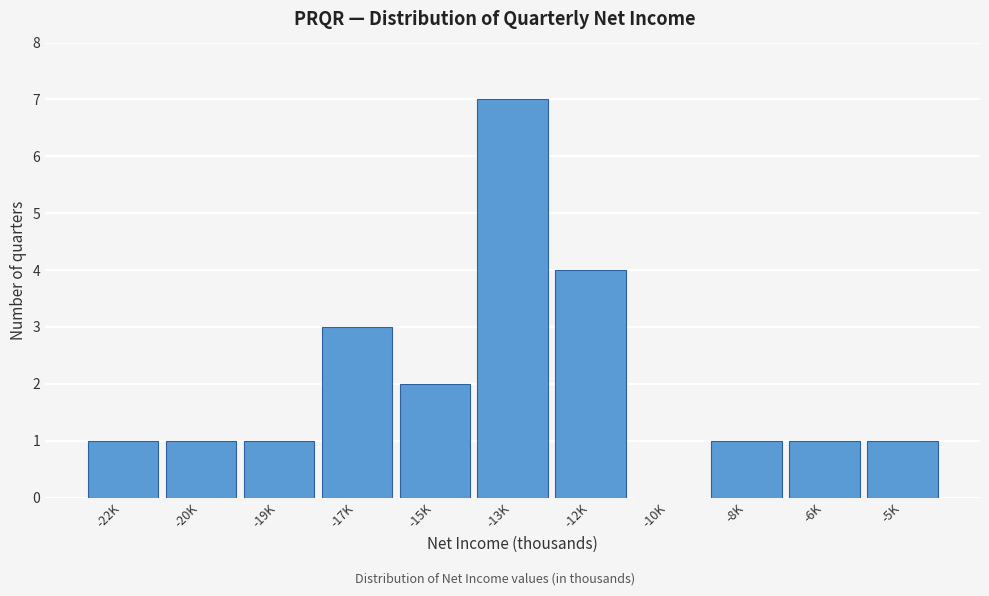

Reading left to right, list all the values displayed in this chart.

-22K=1	-20K=1	-19K=1	-17K=3	-15K=2	-13K=7	-12K=4	-10K=0	-8K=1	-6K=1	-5K=1